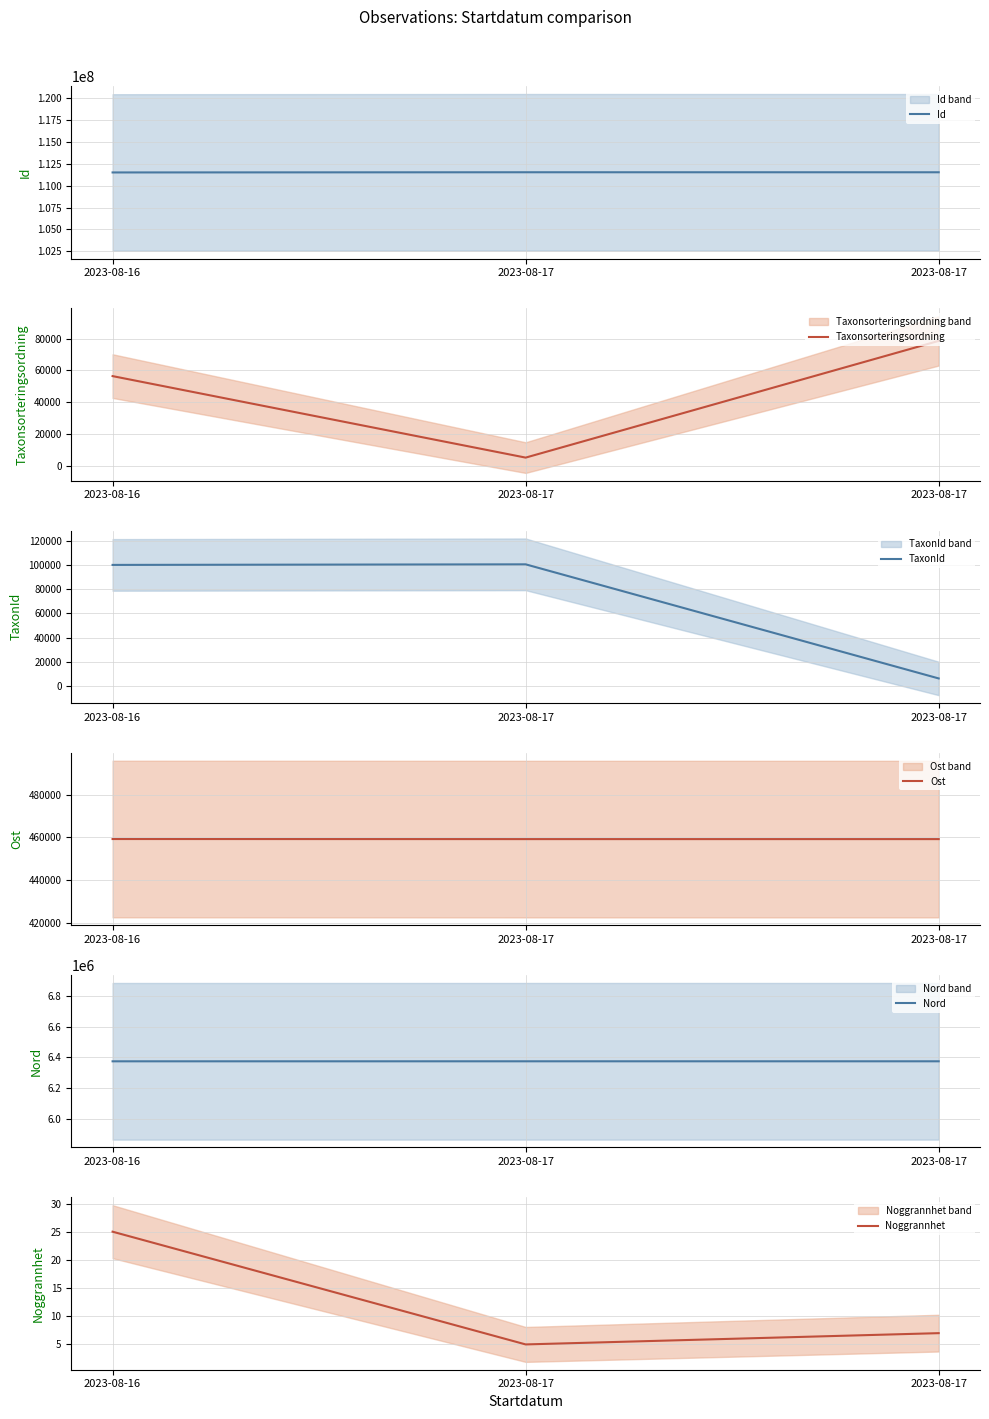

Which series has the largest total across all categories?

Id